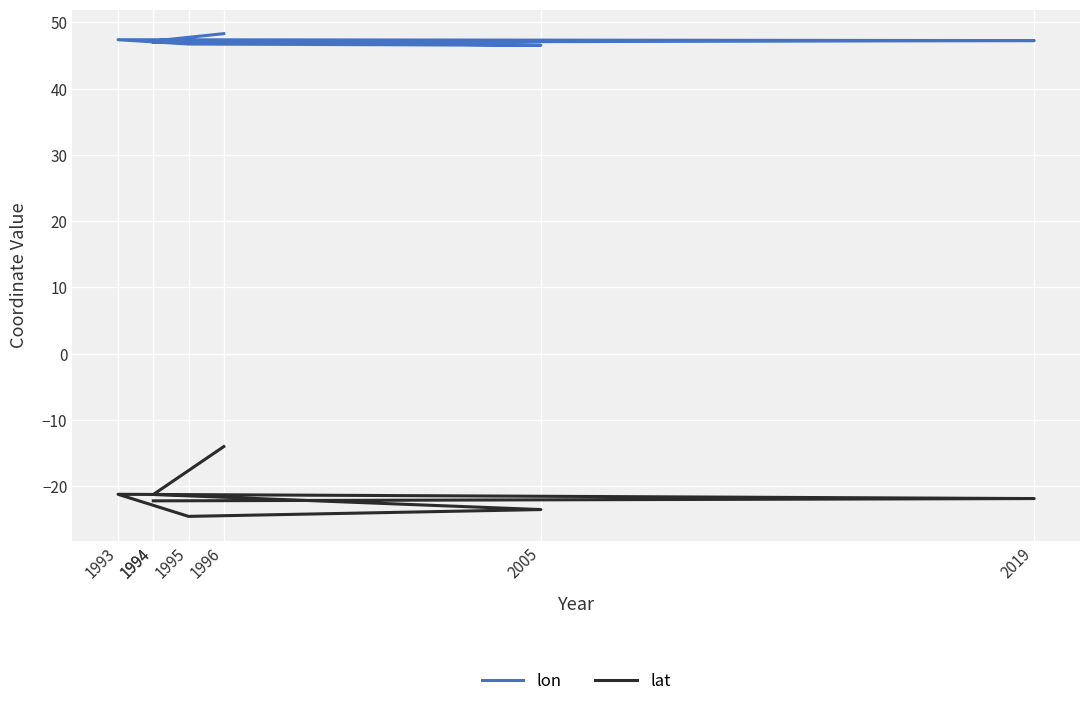

What is the sum of the lat values at 1995 and 1994?

-45.8